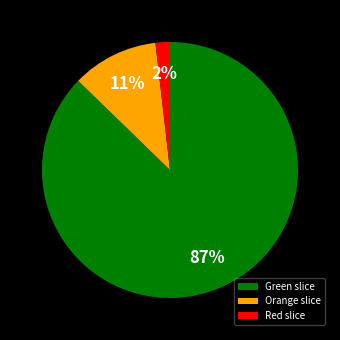

Does Orange slice account for over 50% of the chart?

No